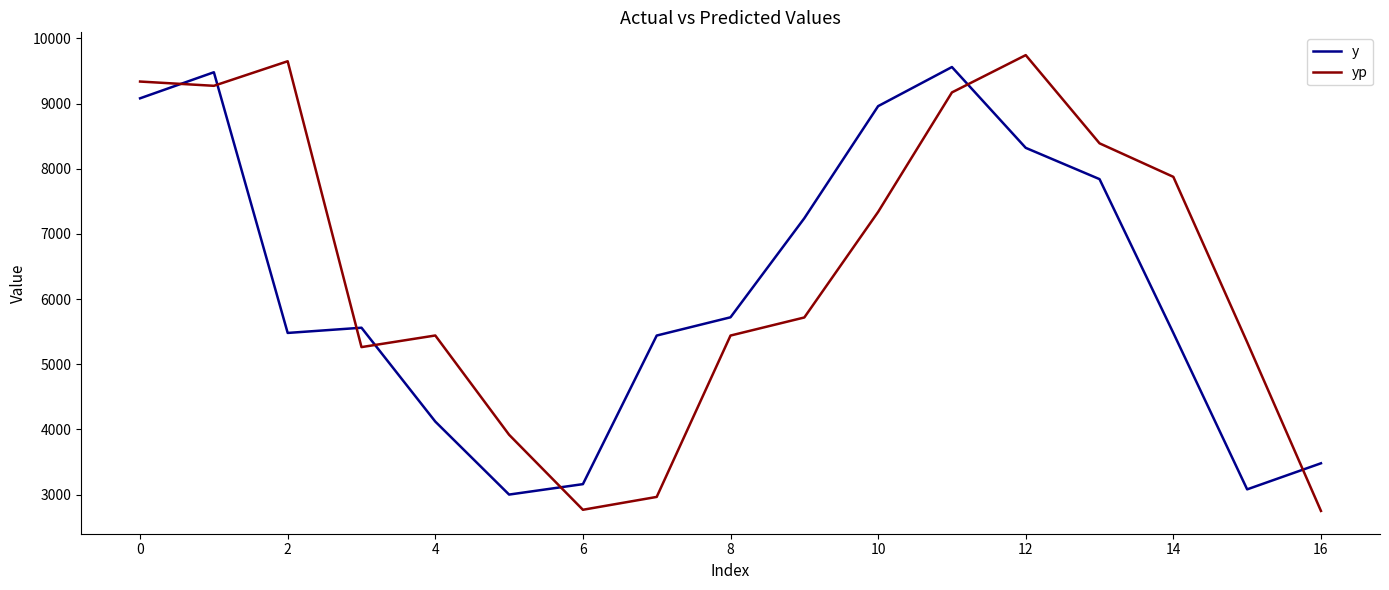

Rank the series by their average value, from lowest to highest.

y, yp